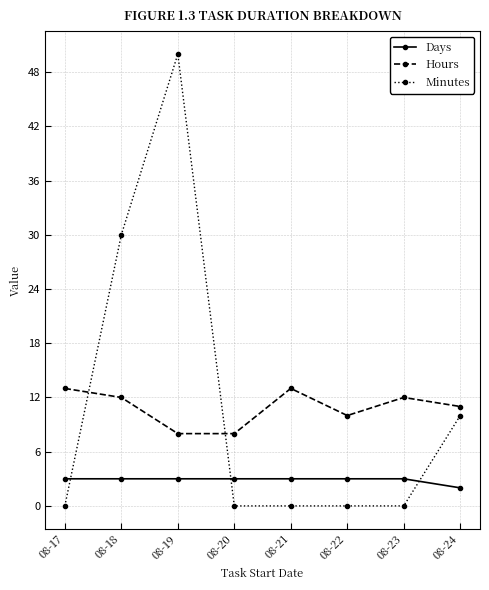

Is this an area chart (filled region under the line)?

No